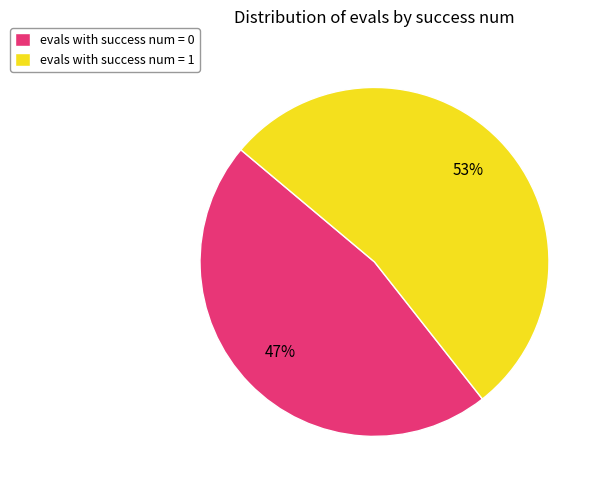

True or false: evals with success num = 1 accounts for 45% of the total.

False